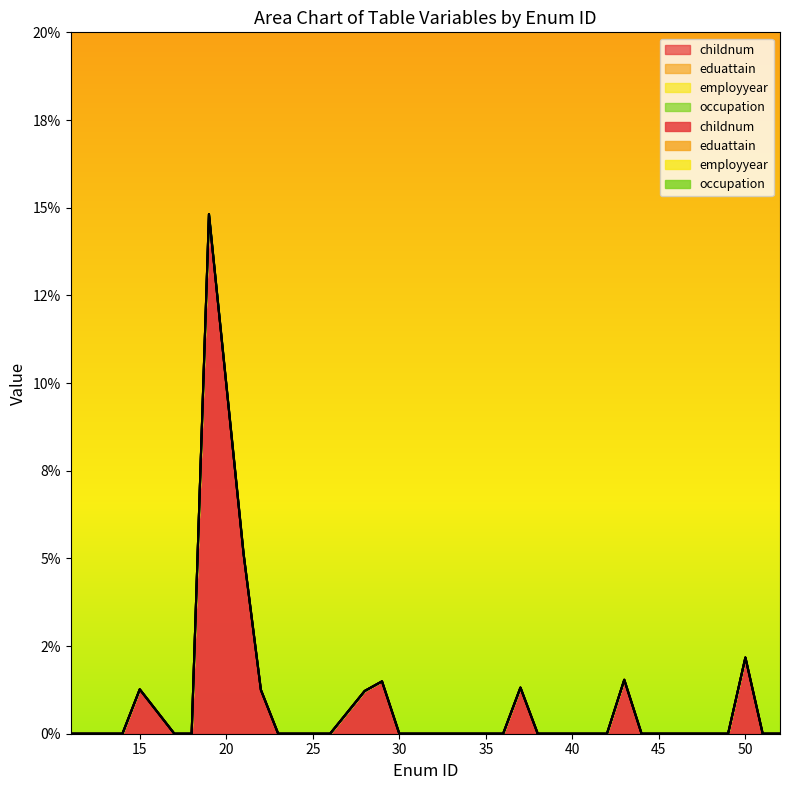

What are all the series names shown in the legend?

childnum, eduattain, employyear, occupation